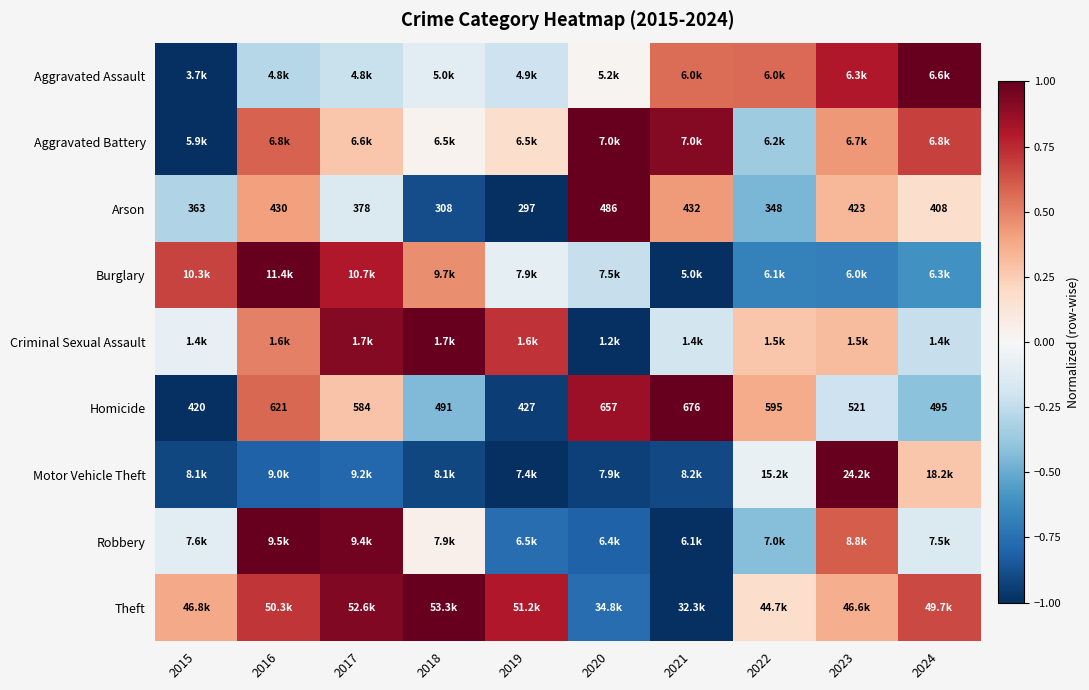

What is the minimum value shown in the chart?

-1.0